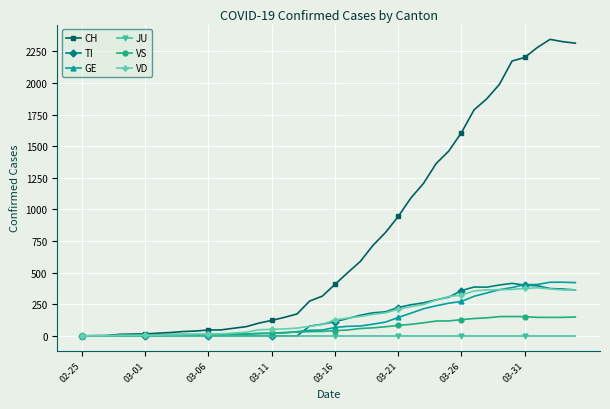

What are all the series names shown in the legend?

CH, TI, GE, JU, VS, VD